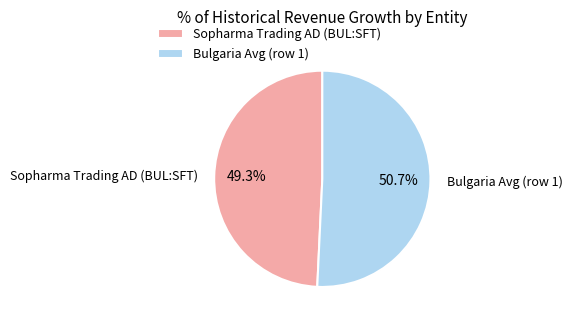

What is the largest slice in the pie chart?

Bulgaria Avg (row 1)